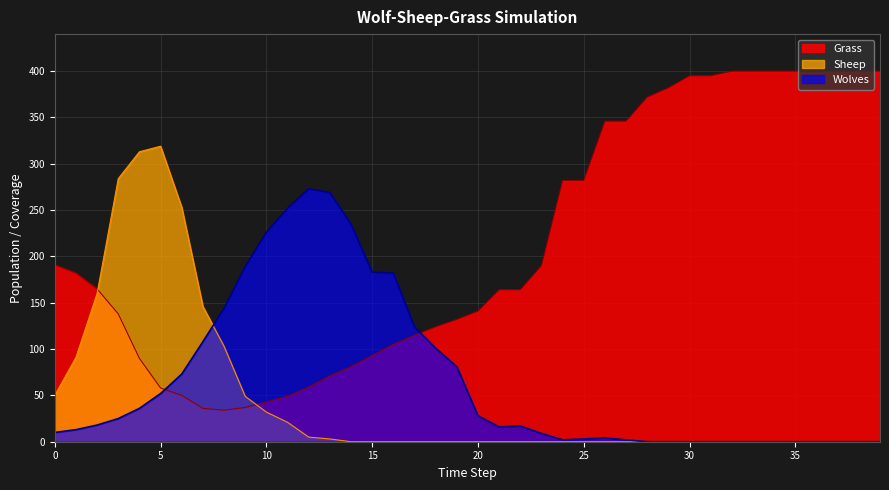

Is the value of Grass at 17 greater than the value of Wolves at 28?

Yes